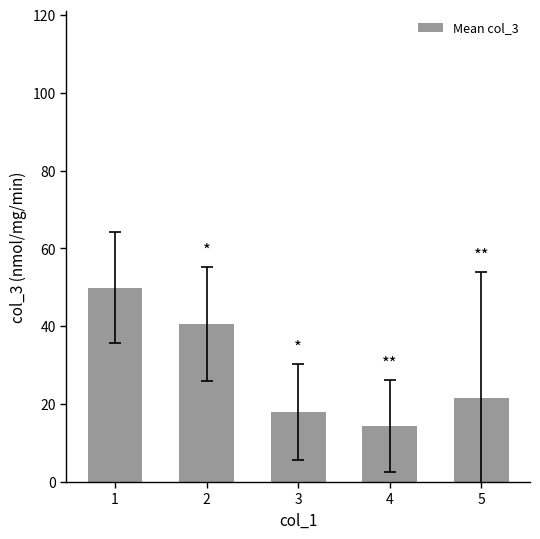

The chart shows a value of 11.7 at 5. True or false?

False